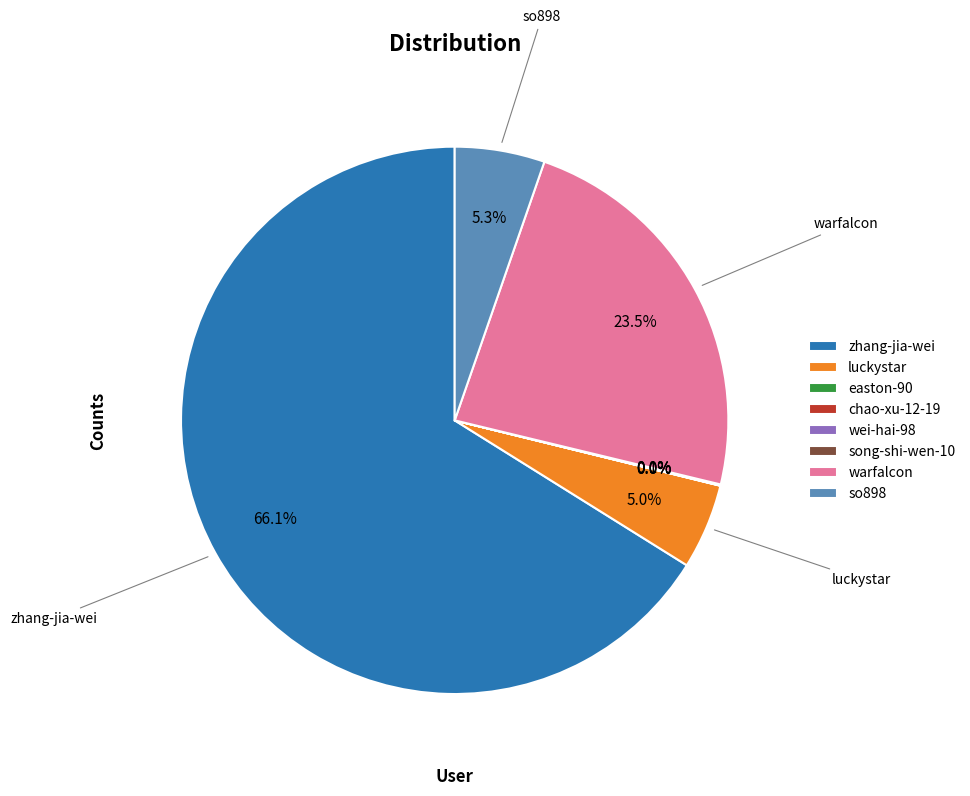

Between zhang-jia-wei and luckystar, which is larger?

zhang-jia-wei